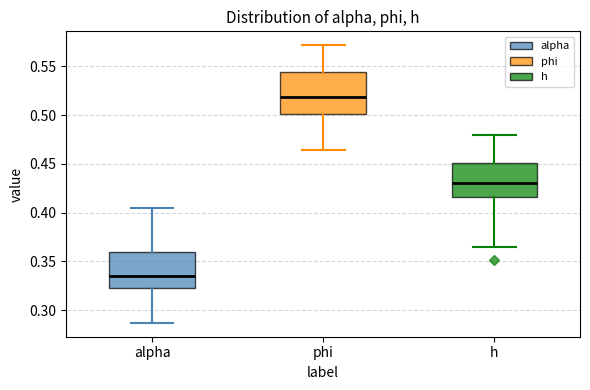

Which box's median line is the highest?

phi